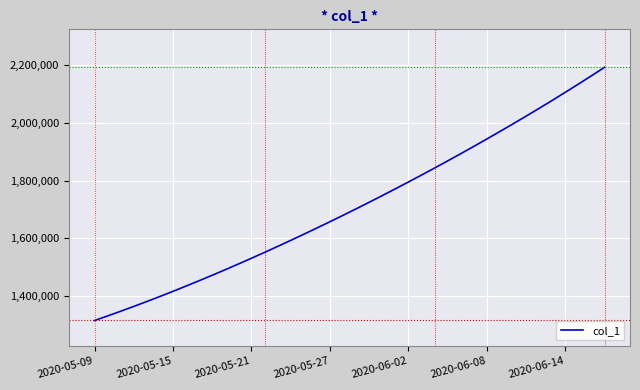

True or false: the data has more than 1 interior local peaks.

False